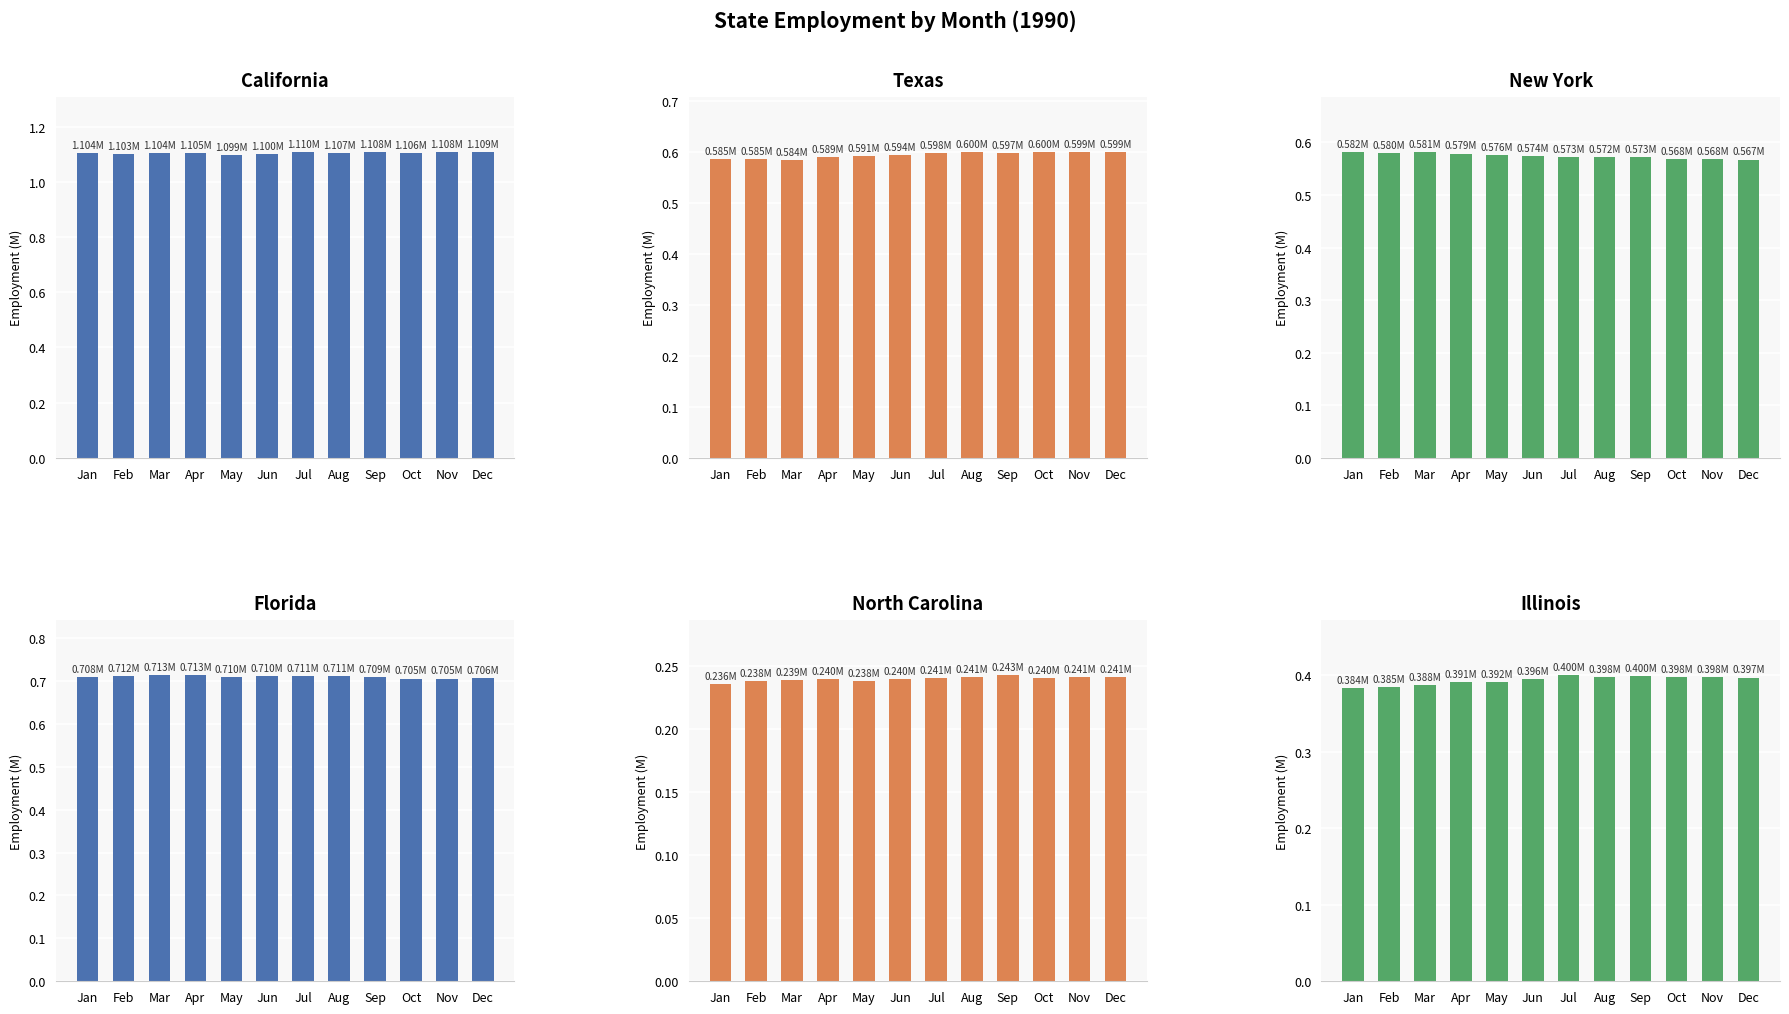

List the series in order of their peak value, highest first.

california, florida, texas, new_york, illinois, north_carolina